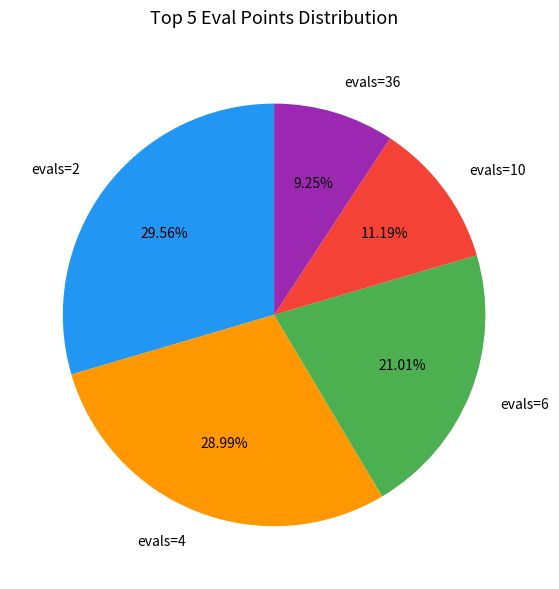

Is evals=10 the majority of the pie?

No